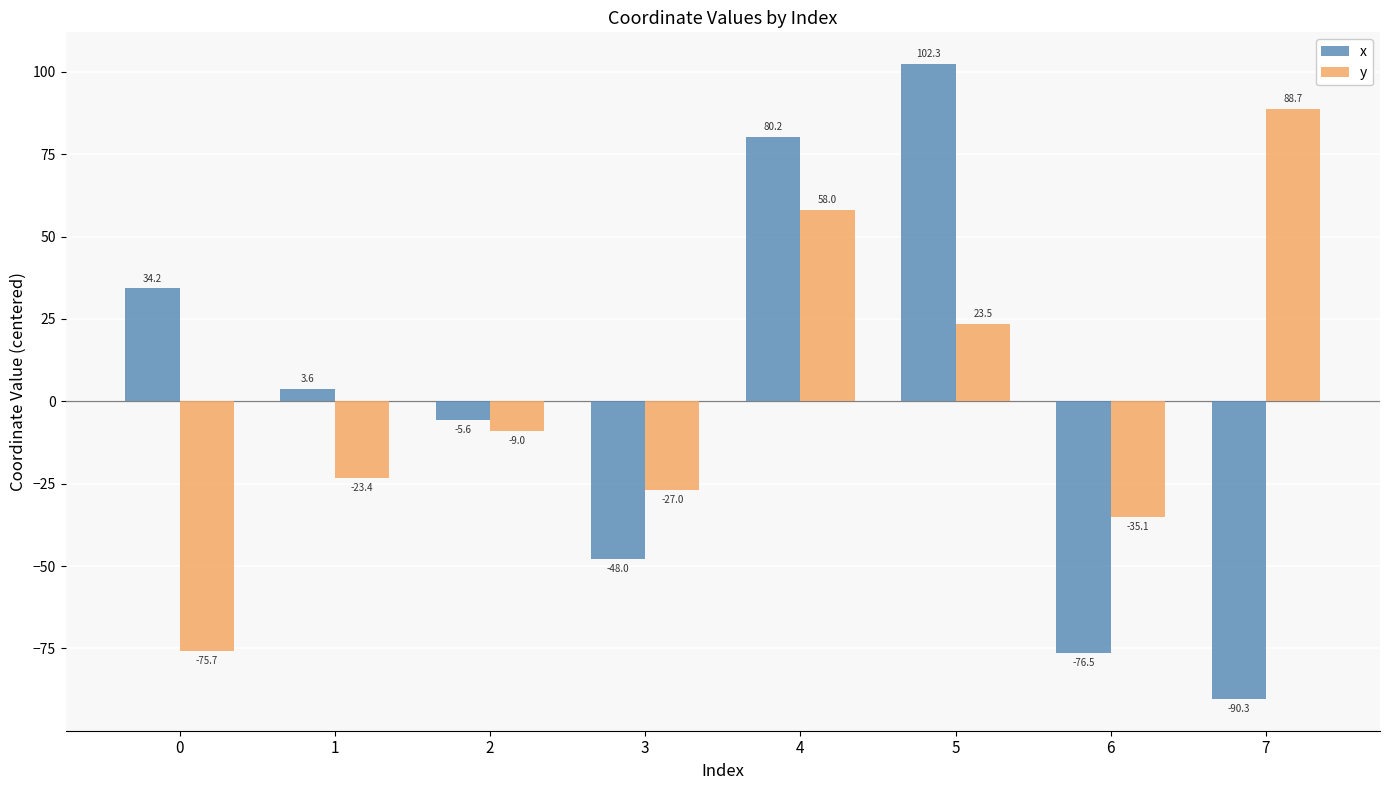

At which label does y first exceed -9?

4